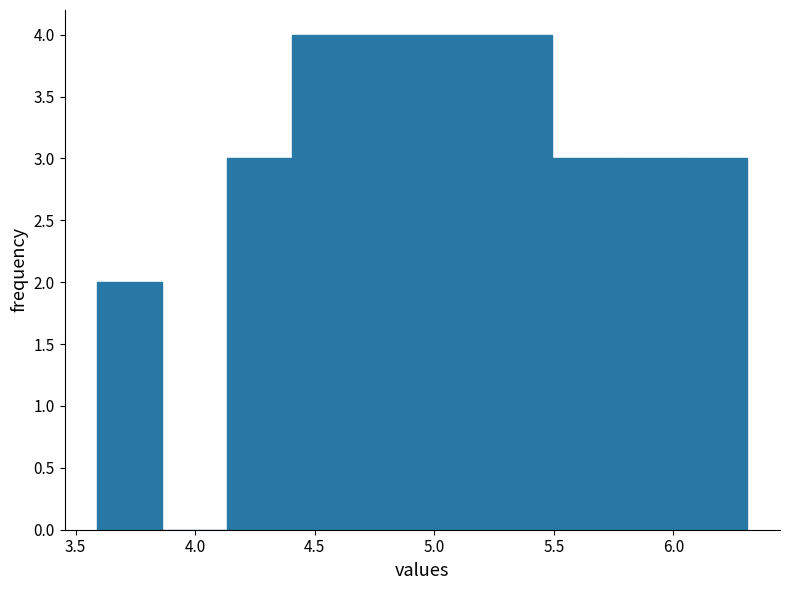

Reading left to right, transcribe this chart: for each bar, give the range it covers on the x-axis and its height. Neither the bar edges nor the heights are printed on the chart, so give them approximately, as read against the axes.

3.60 to 3.85: 2
3.85 to 4.15: 0
4.15 to 4.40: 3
4.40 to 4.70: 4
4.70 to 4.95: 4
4.95 to 5.20: 4
5.20 to 5.50: 4
5.50 to 5.75: 3
5.75 to 6.05: 3
6.05 to 6.30: 3